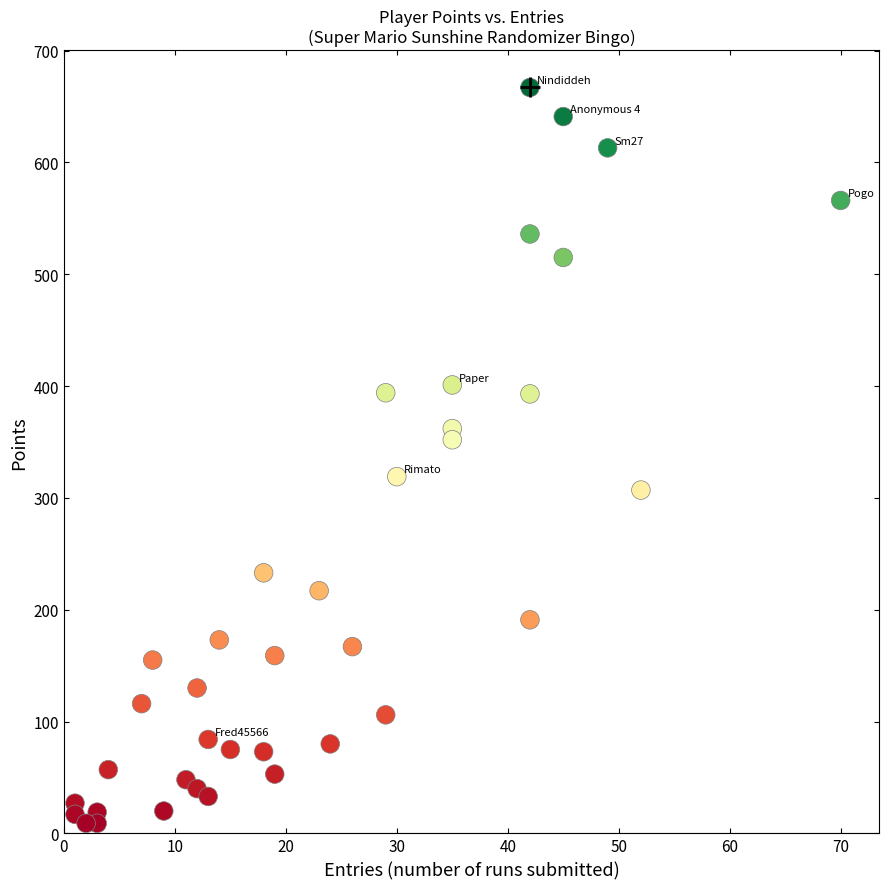

What is the range of X values (max minus min)?

69